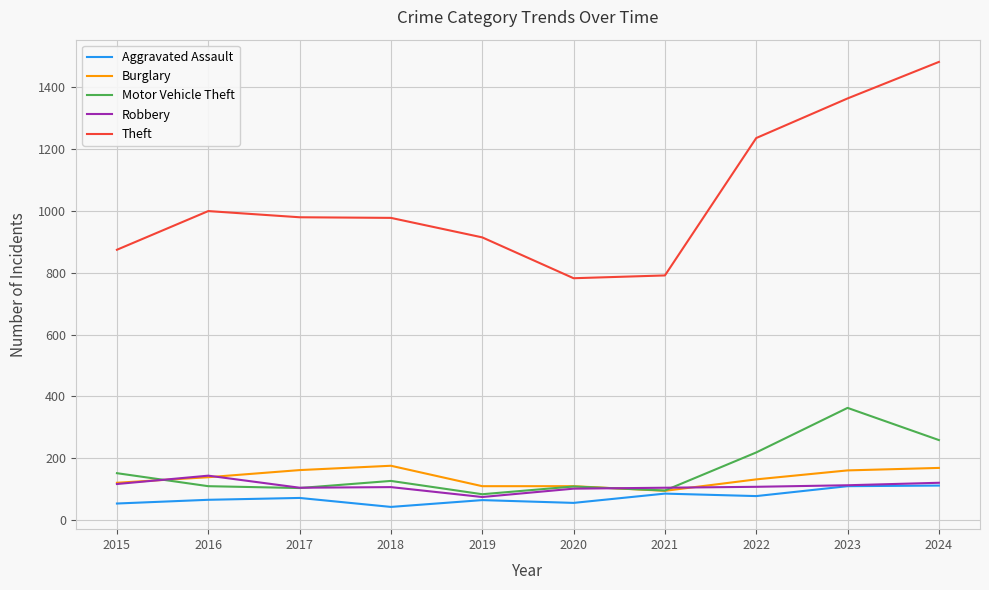

Is it true that Burglary equals 169 at 2024?

True